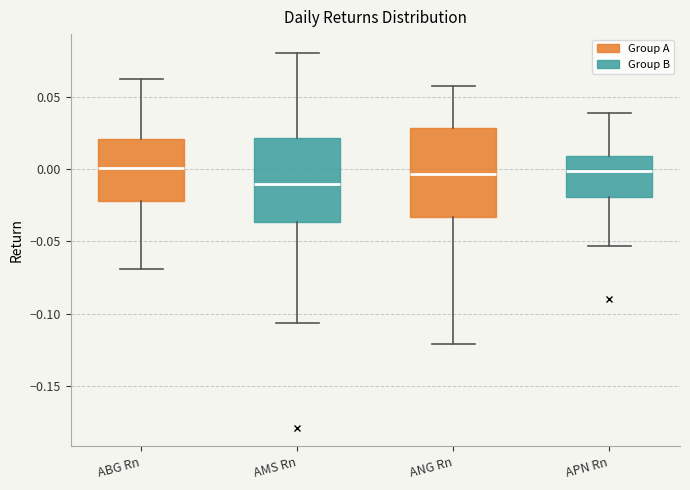

Which box's median line is the lowest?

AMS Rn